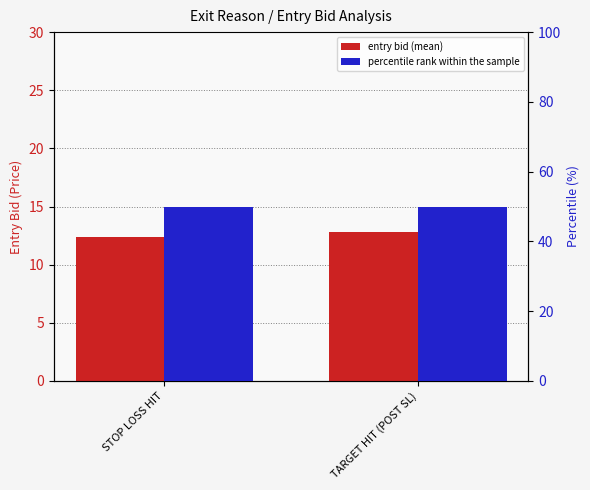

What is the maximum value for entry_bid?

12.8